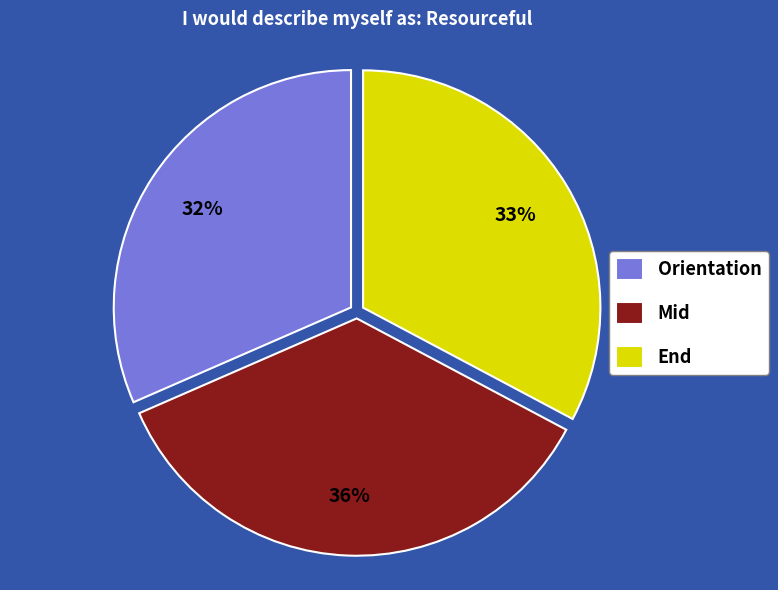

True or false: Orientation accounts for 46% of the total.

False